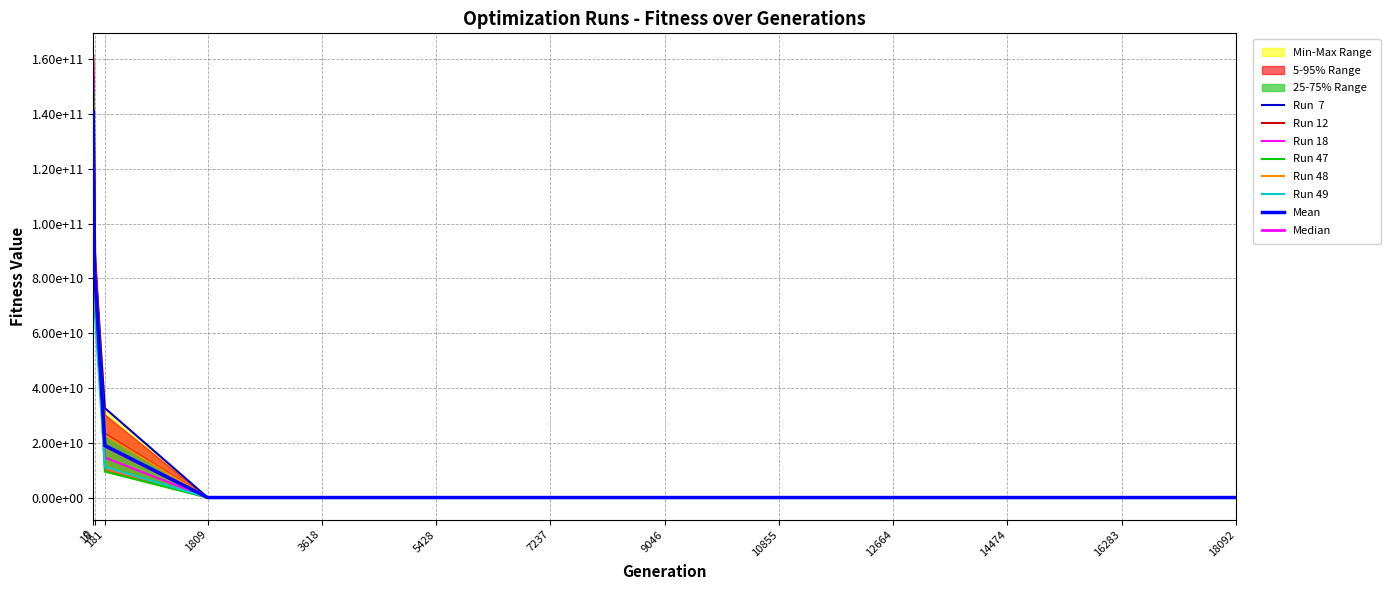

Between which two adjacent categories do Run 12 and Run 18 first intersect?

0 and 18